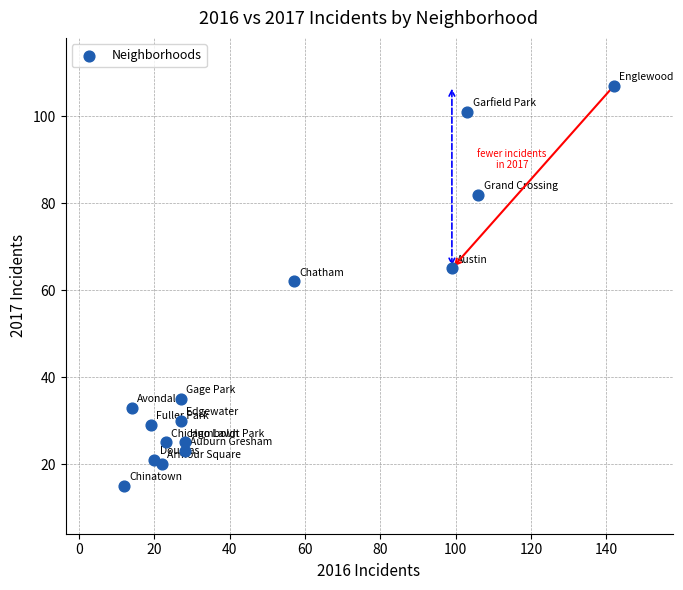

What is the range of X values (max minus min)?

130